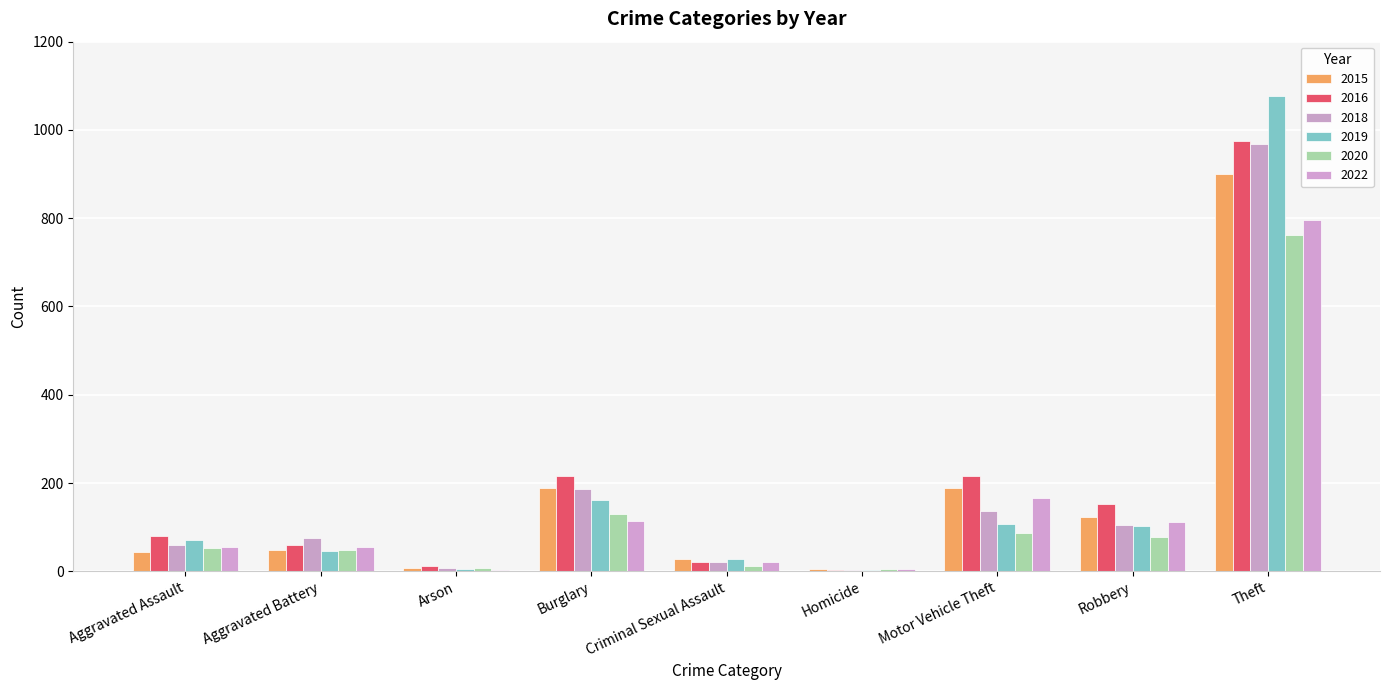

How many groups of bars are there?

9